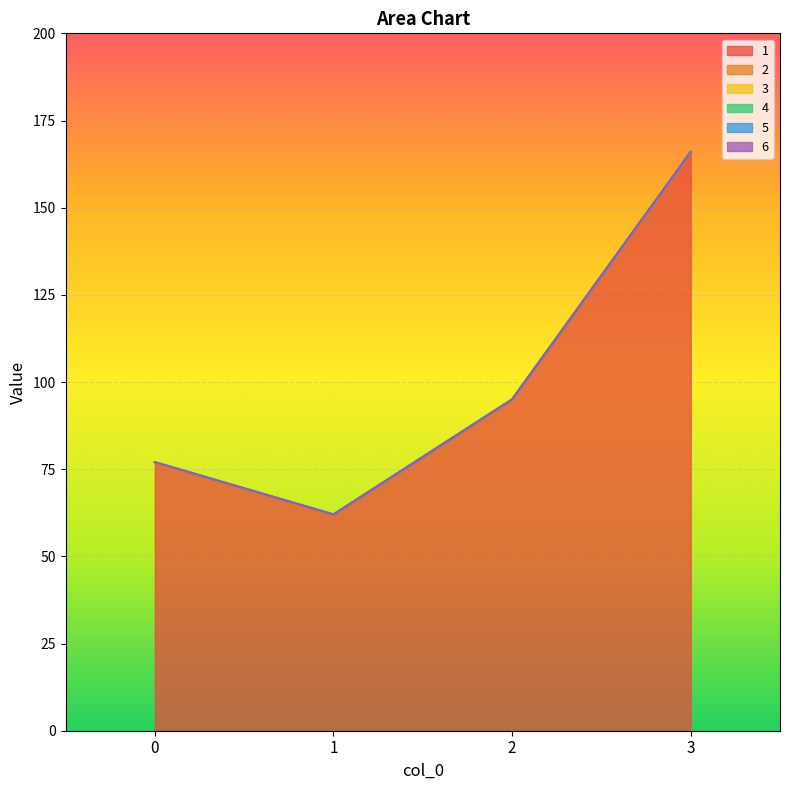

Rank the series at 0 from lowest to highest value.

2, 3, 4, 5, 6, 1